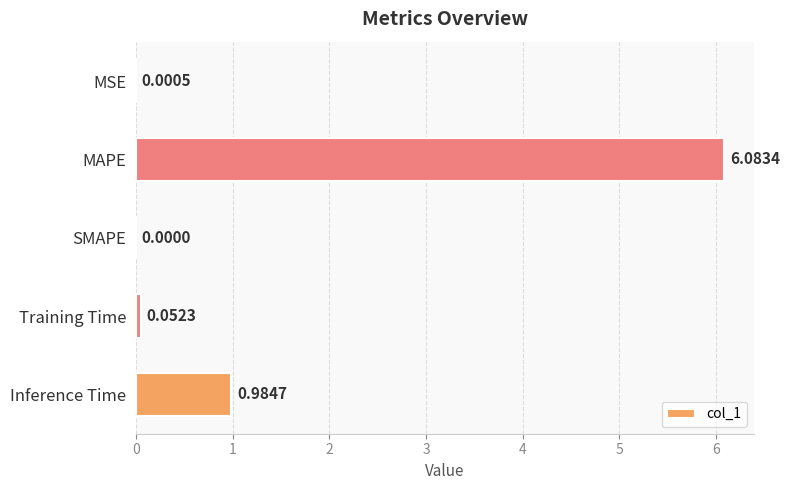

At which category does the chart reach its peak across all series?

MAPE